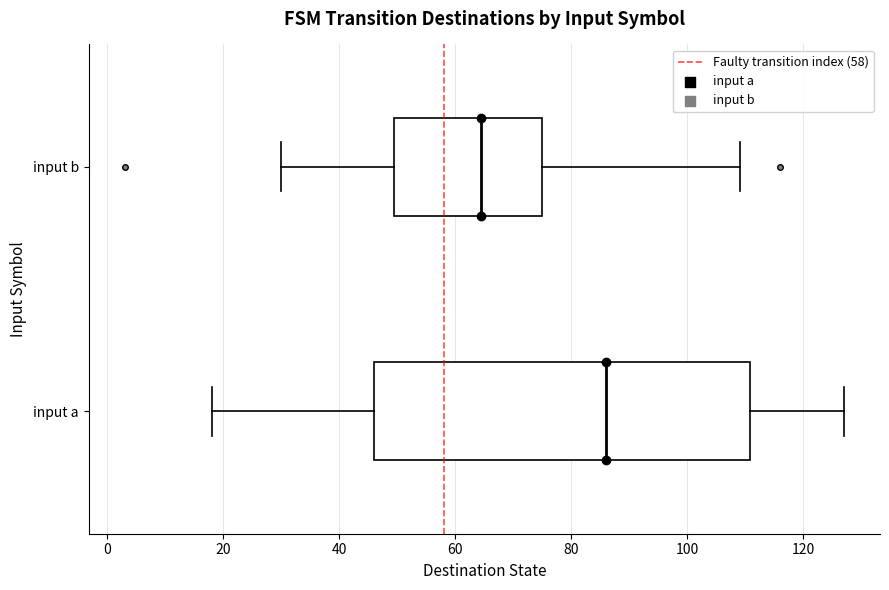

Comparing the boxes themselves (not the whiskers), which one is the widest?

input a